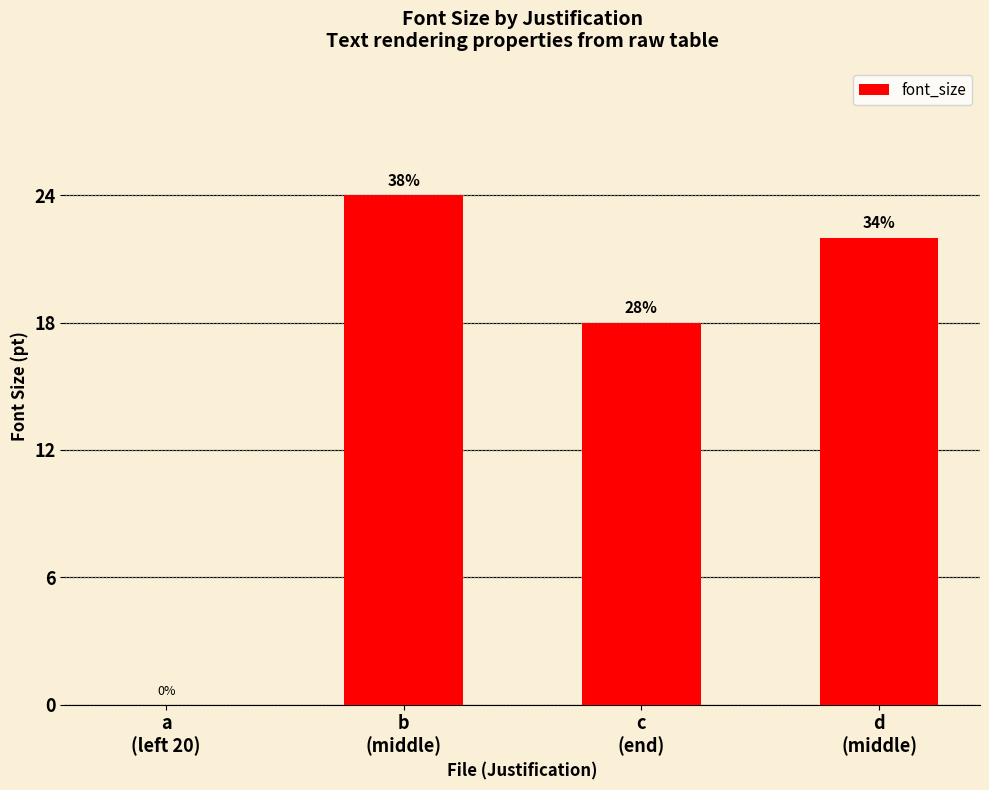

Reading right to left, extract all data points from this chart.

d
(middle)=22	c
(end)=18	b
(middle)=24	a
(left 20)=0